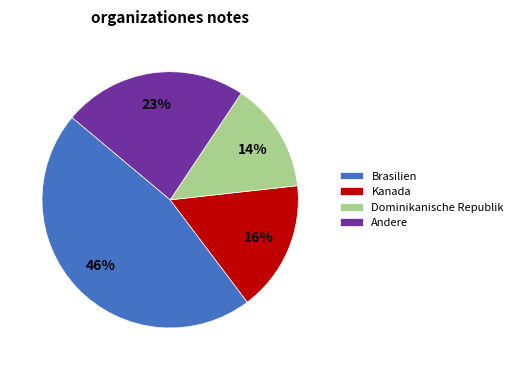

Combined, do Dominikanische Republik and Andere account for over 50%?

No